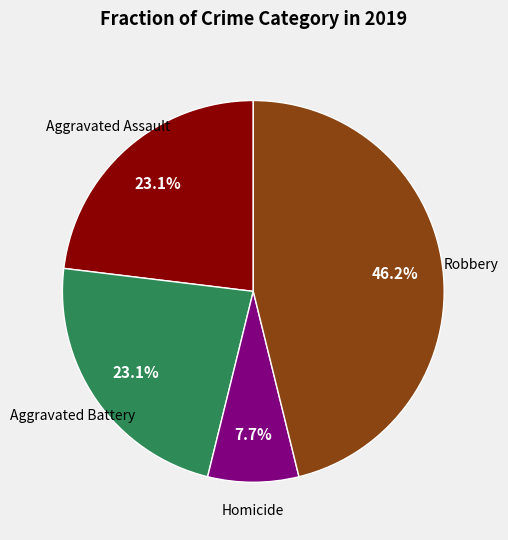

Does any single category account for the majority?

No